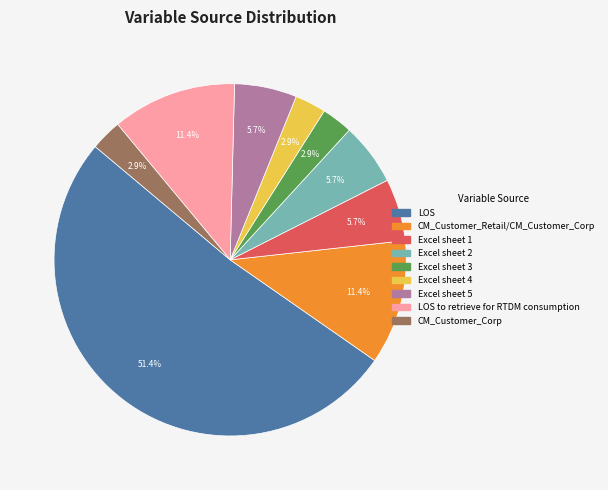

Is there a majority slice in this chart?

Yes